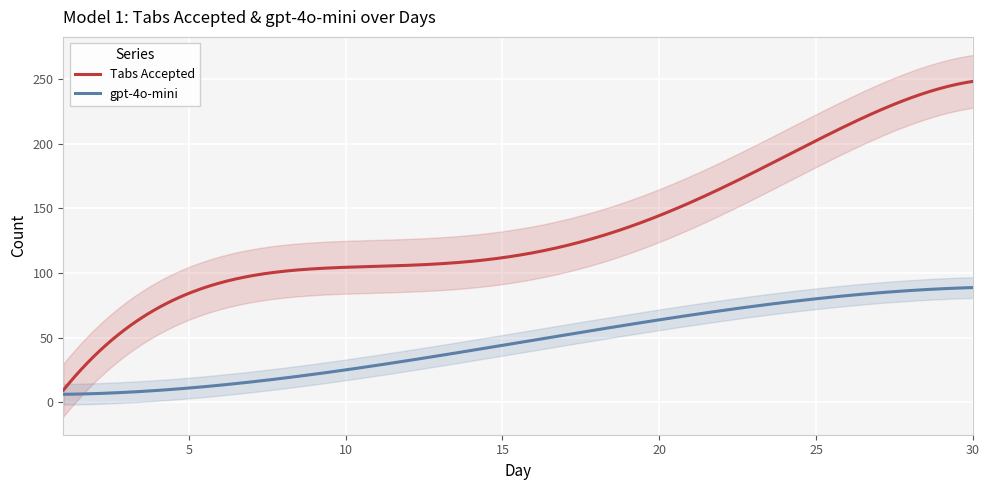

What is the spread (max minus min) of values at 3?

46